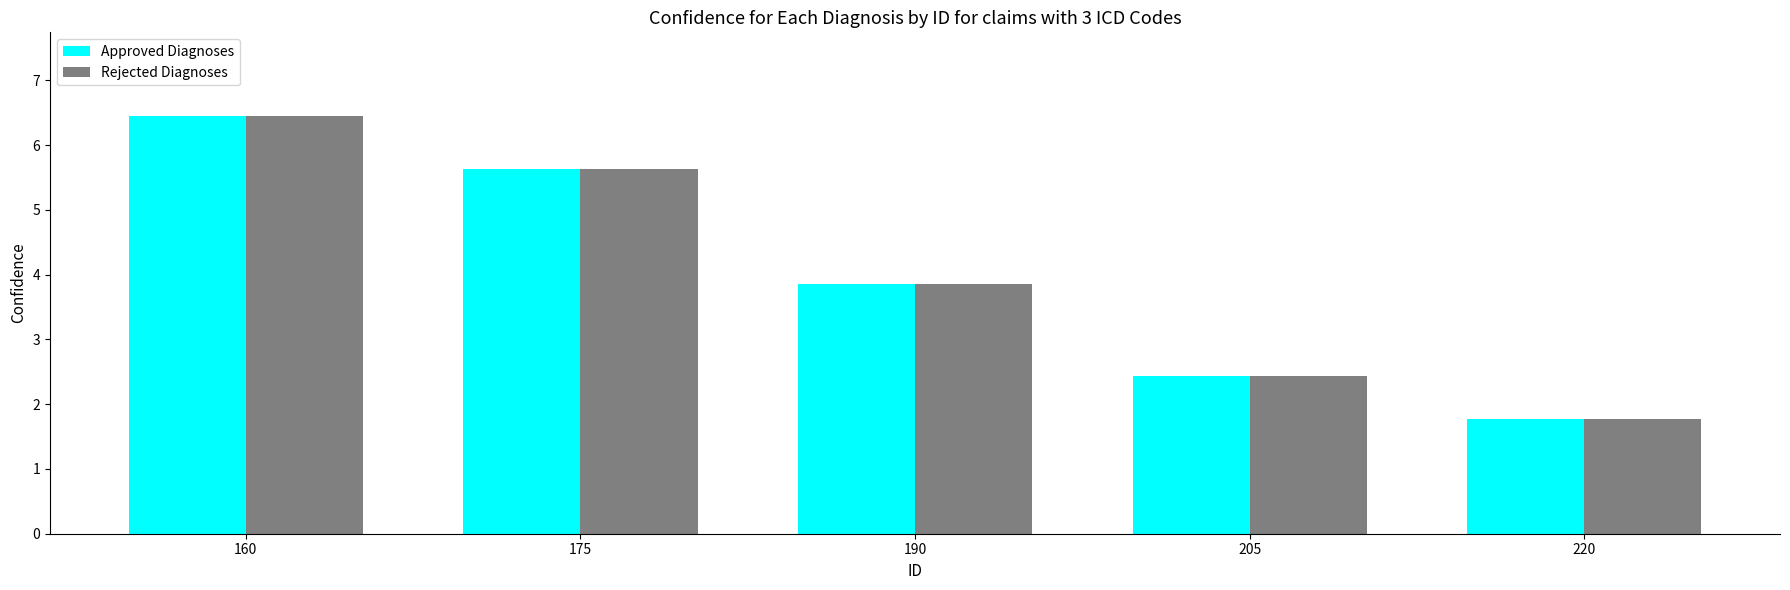

The value of Approved Diagnoses at 205 is 2.4. True or false?

True